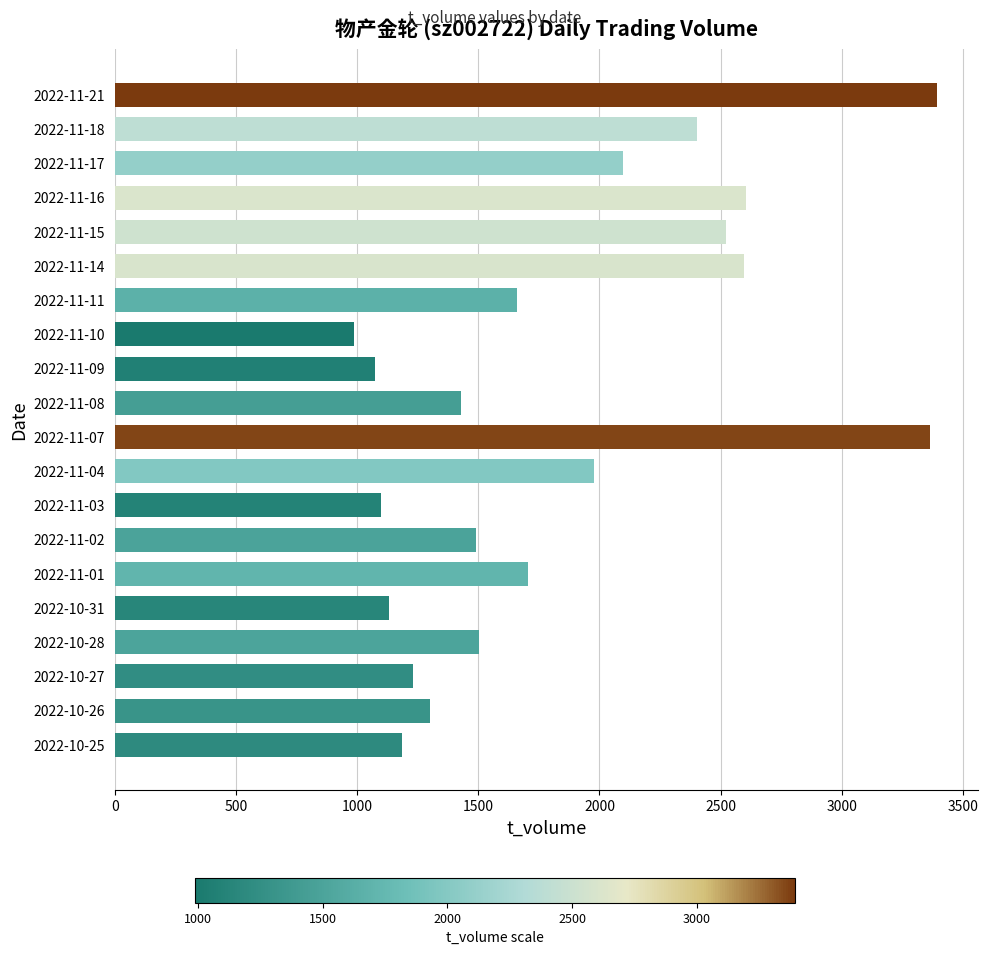

Is it true that the value at 2022-10-25 is 1187?

True